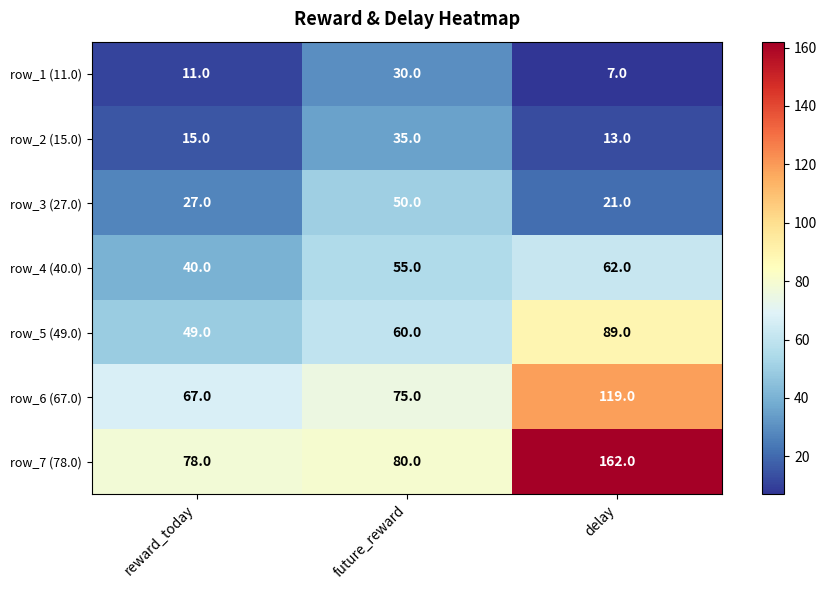

Rank the series at delay from lowest to highest value.

row_1 (11.0), row_2 (15.0), row_3 (27.0), row_4 (40.0), row_5 (49.0), row_6 (67.0), row_7 (78.0)